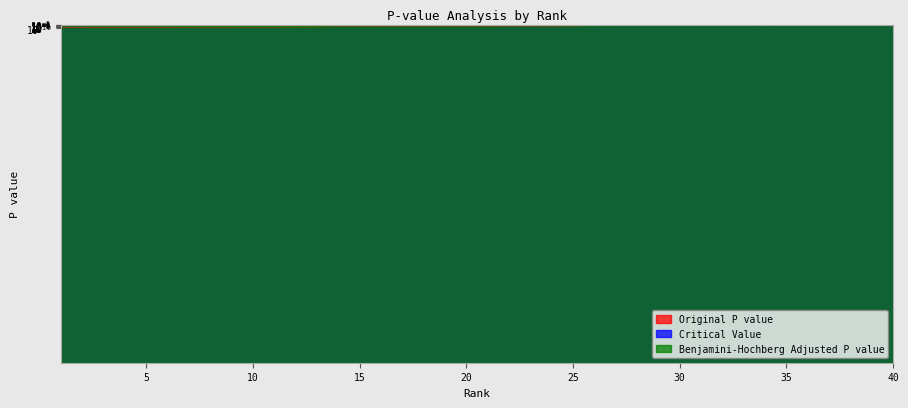

The Critical Value series shows 0.0 at 13. True or false?

True